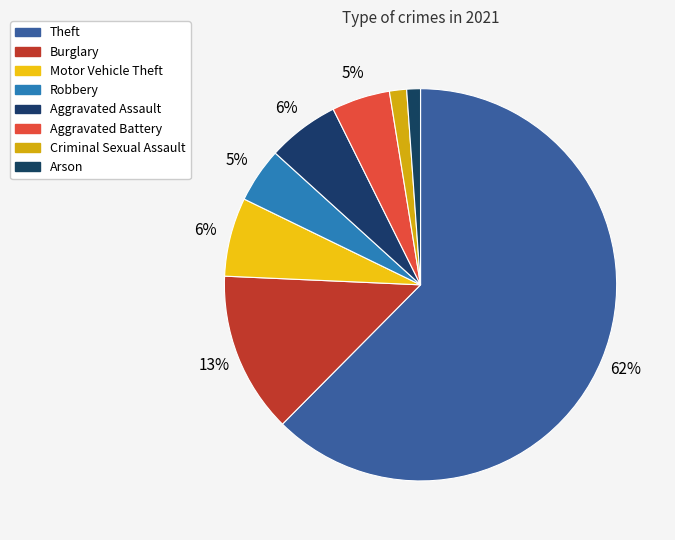

Approximately how many times larger is the value at Arson compared to Aggravated Assault?

0.2